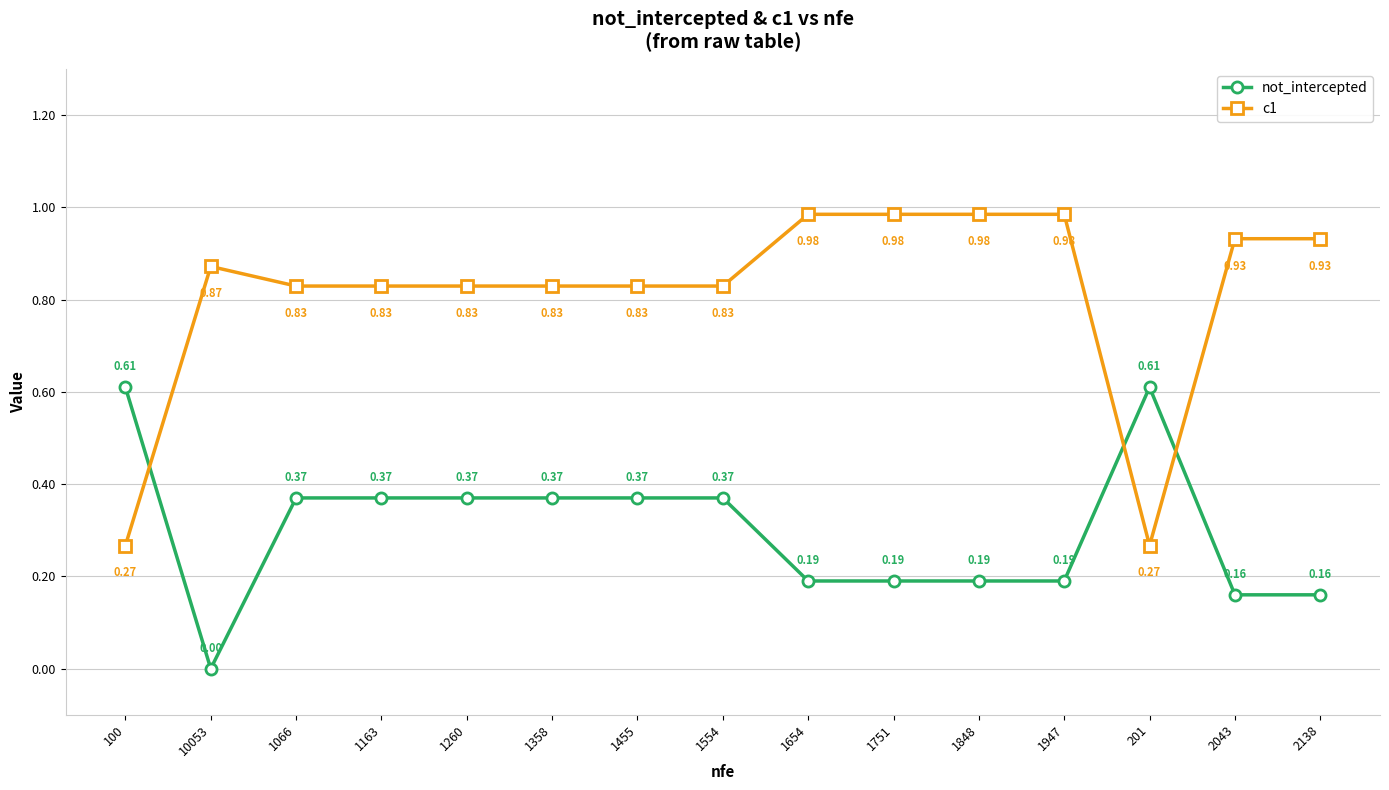

What is the sum of all not_intercepted values?

4.5